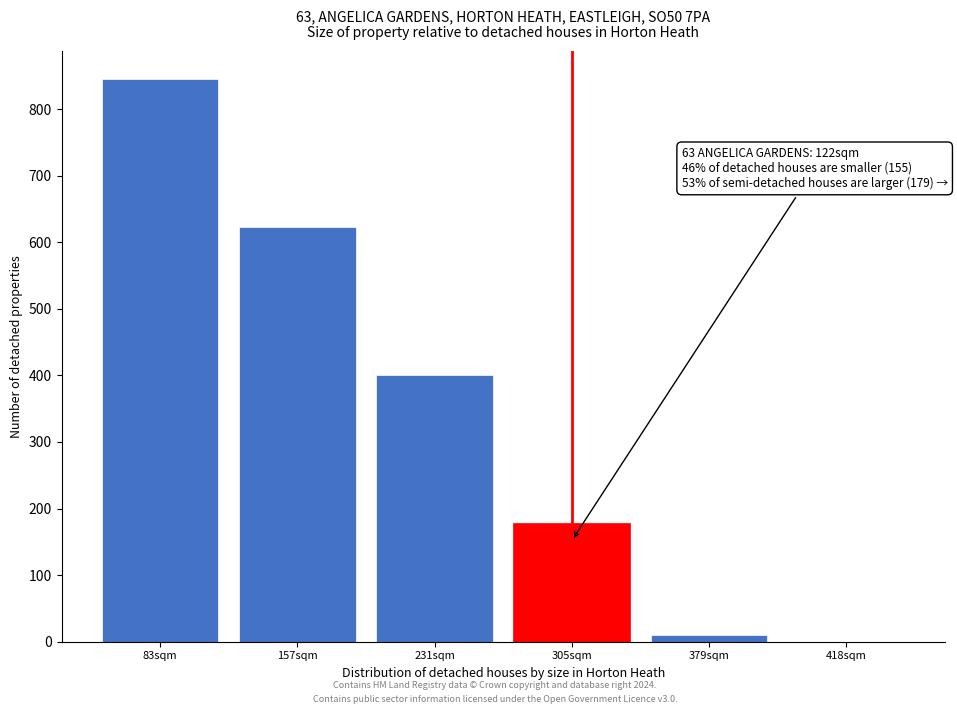

Reading right to left, transcribe all the data shown in this chart.

418sqm=0.0	379sqm=10.3	305sqm=178.8	231sqm=400.8	157sqm=622.8	83sqm=844.8